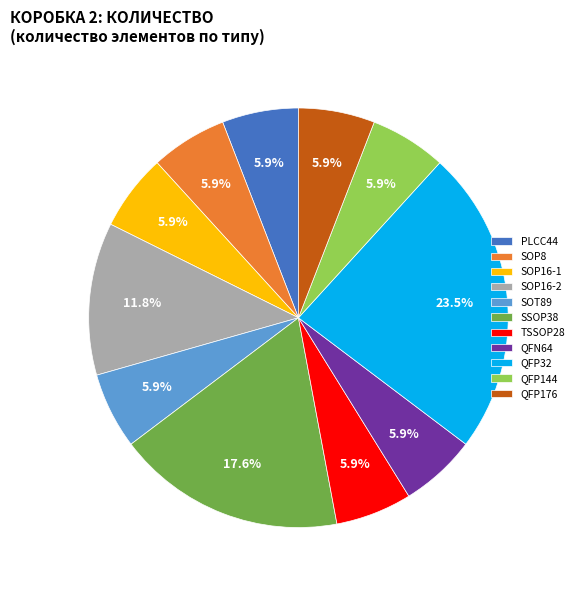

Which slice is the largest?

QFP32